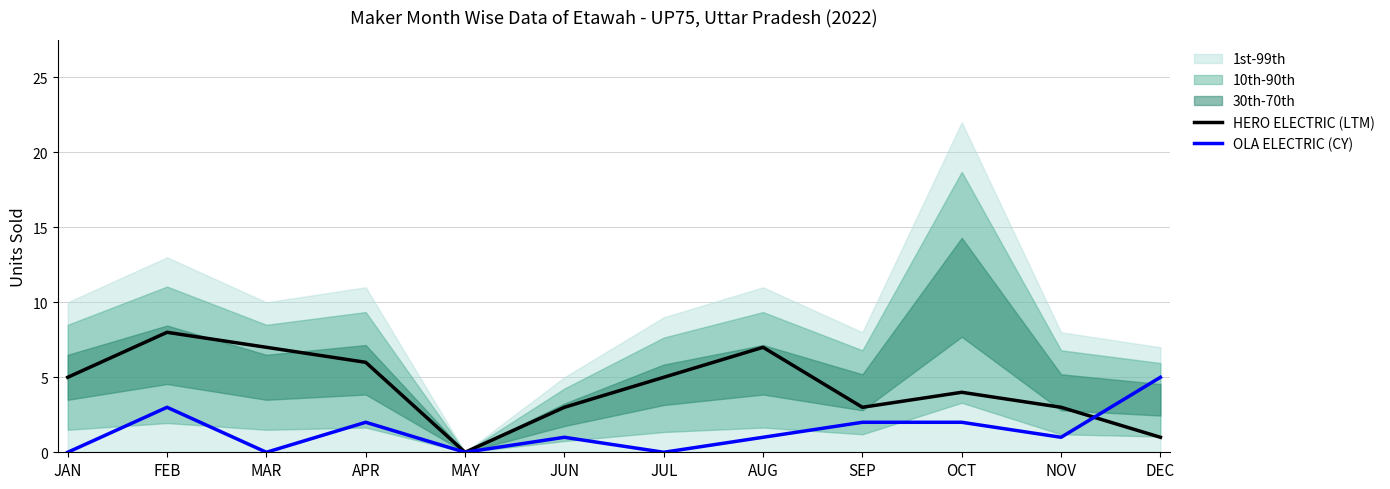

What value does the HERO ELECTRIC (LTM) series have at JAN?

5